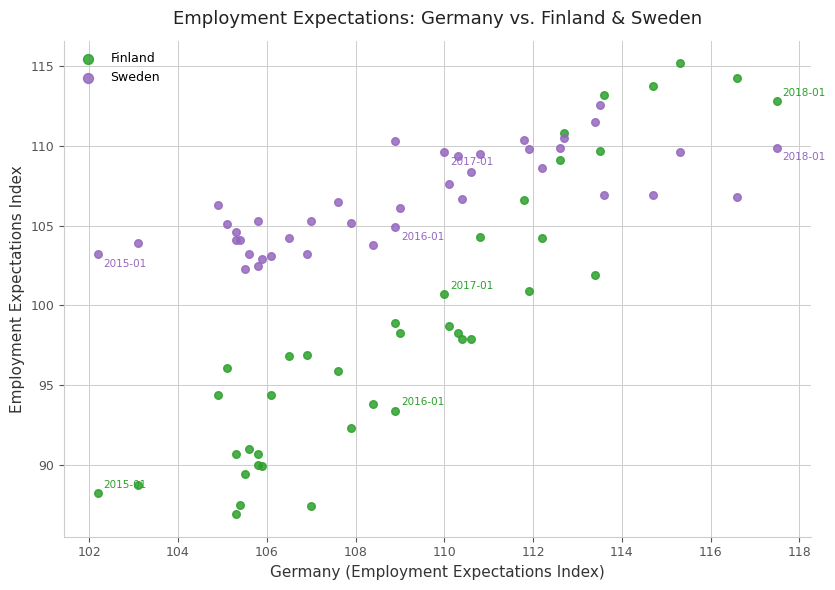

Which series has the widest spread of Y values?

Finland